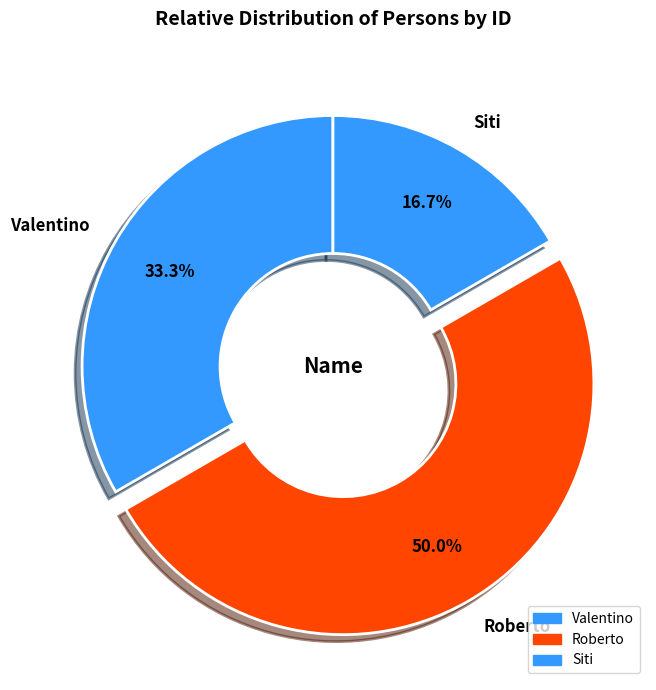

Does Valentino account for over 50% of the chart?

No